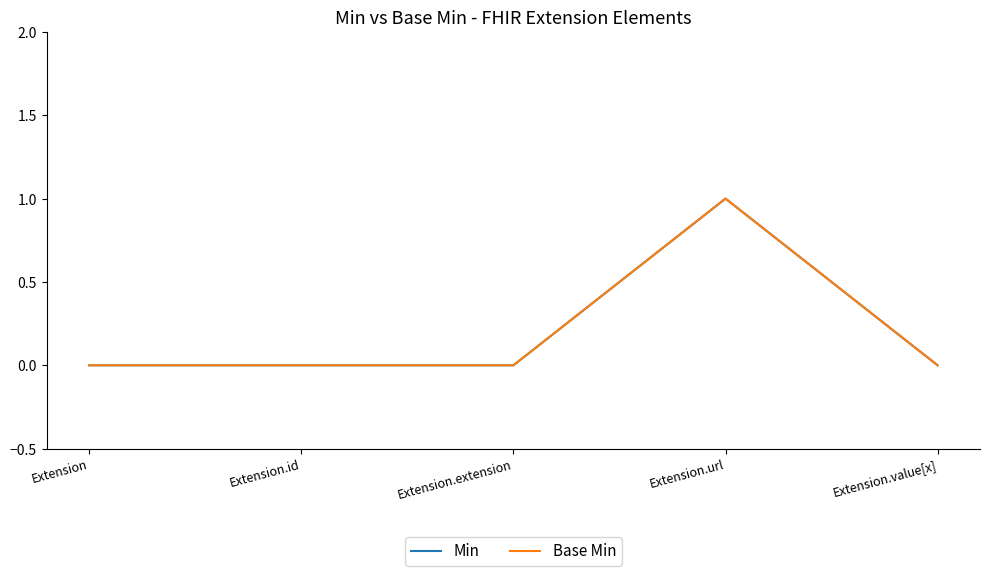

What position from the right is Extension.id?

4